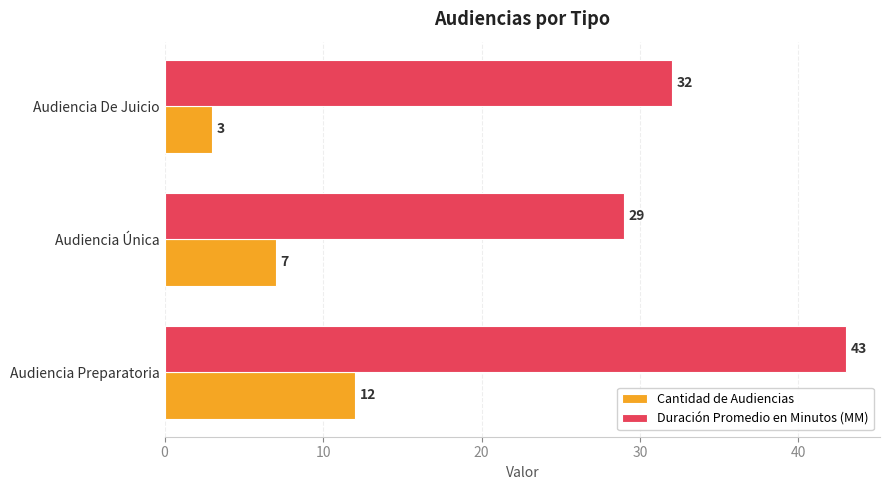

True or false: Cantidad de Audiencias has a value of 3 at Audiencia De Juicio.

True